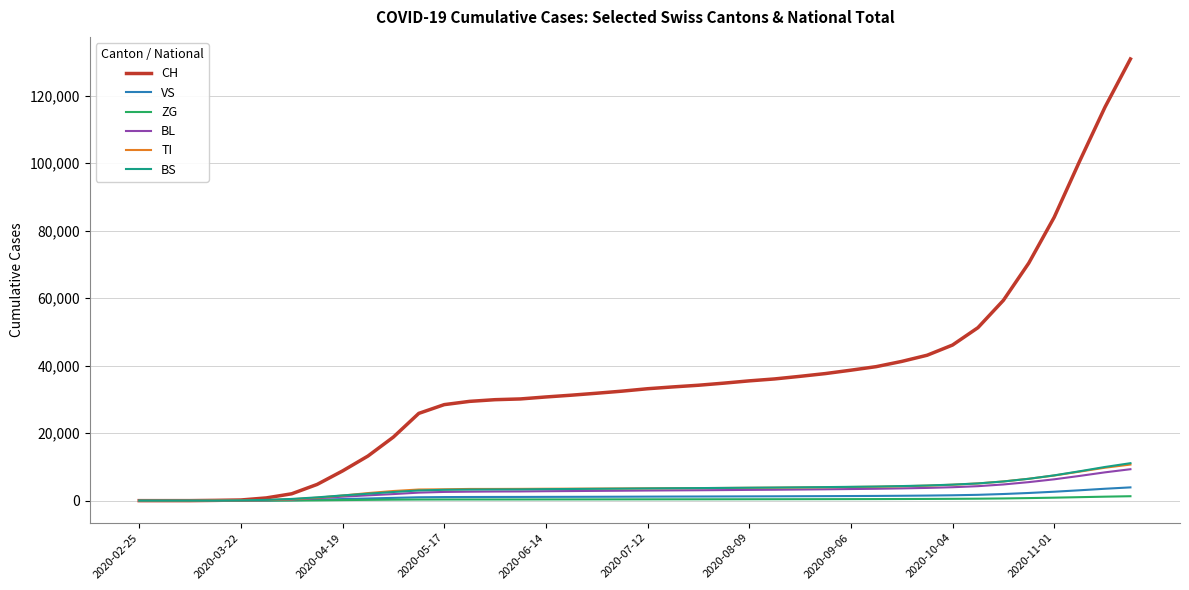

Which series has the largest total across all categories?

CH